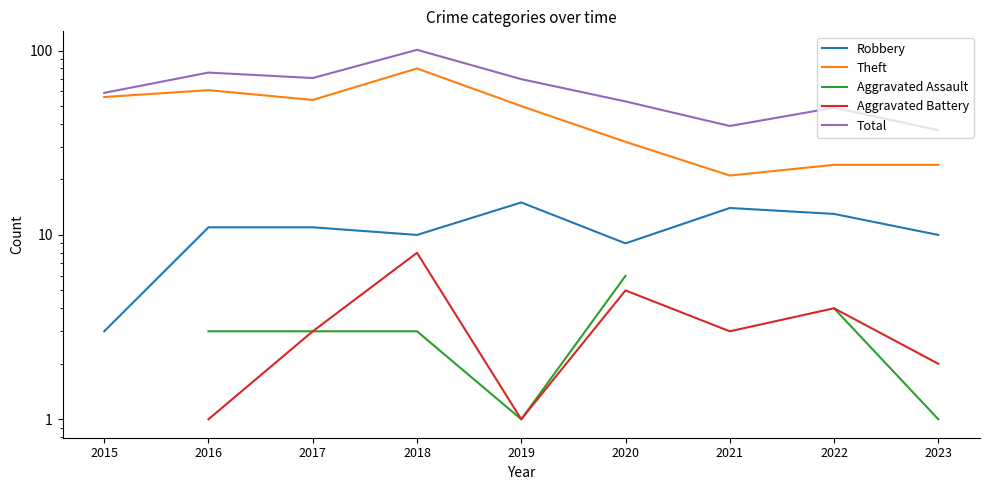

Does the chart display data point markers on the line(s)?

No